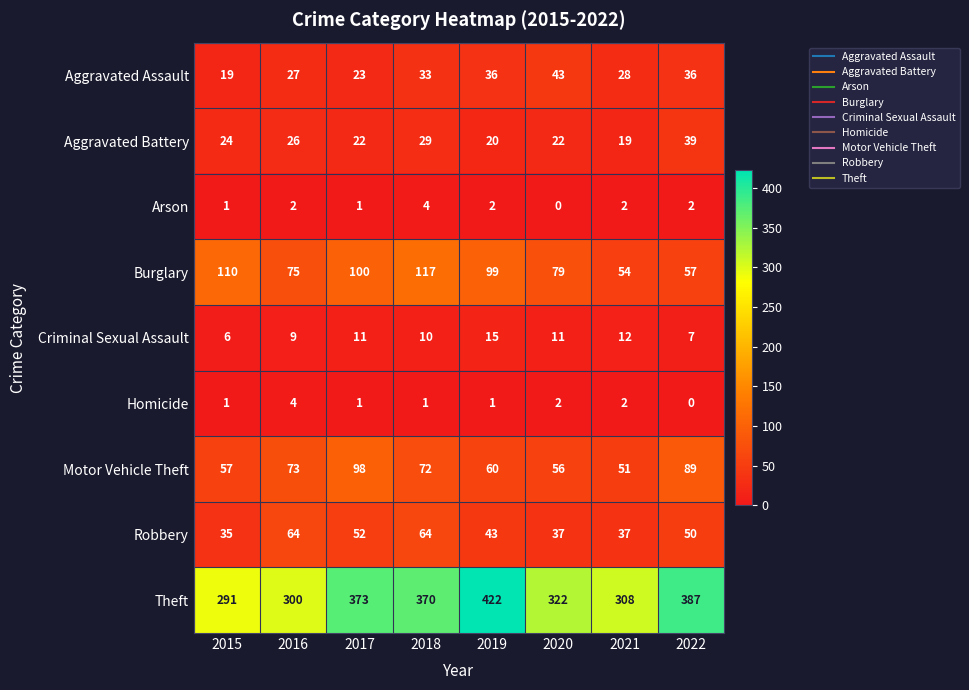

What is the difference between the highest and lowest values at 2017?

372